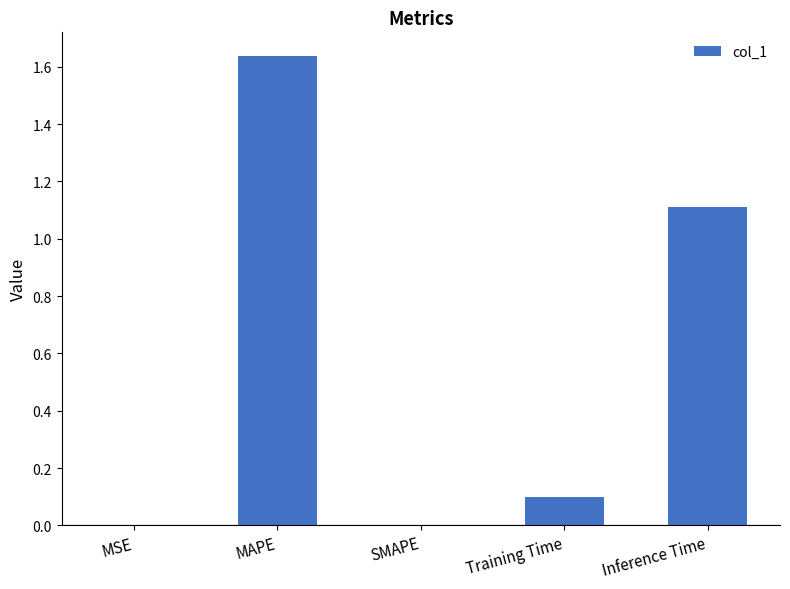

Which label corresponds to the largest value in the chart?

MAPE